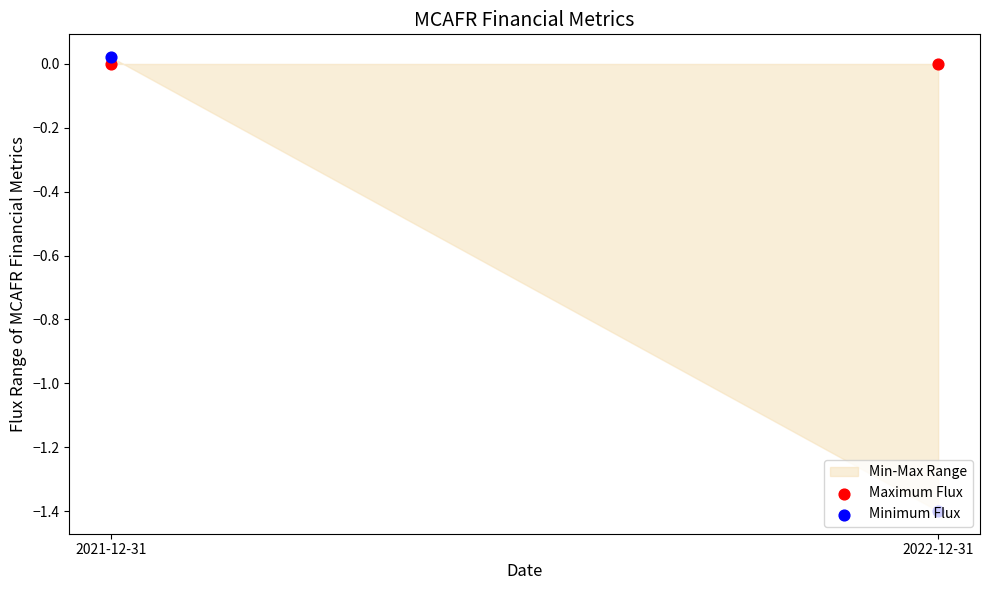

At which category is the sum across all series the highest?

2021-12-31